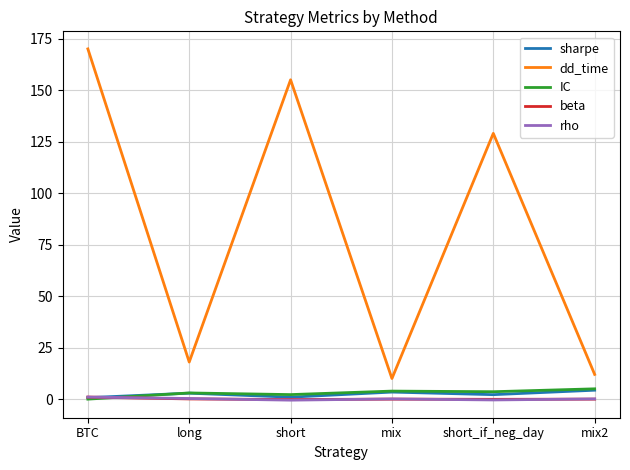

The dd_time series shows 10.0 at mix. True or false?

True